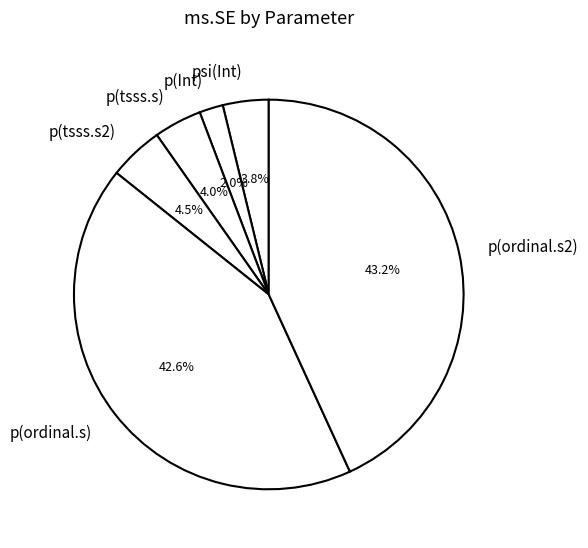

To the nearest percent, what percentage of the pie is p(Int)?

2%